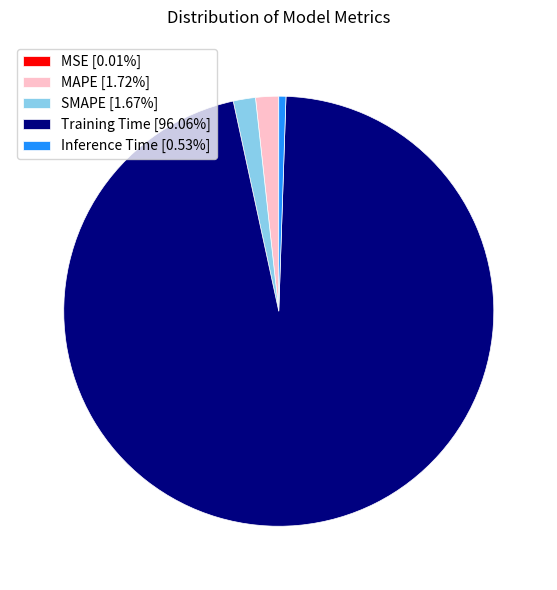

What is the largest slice in the pie chart?

Training Time